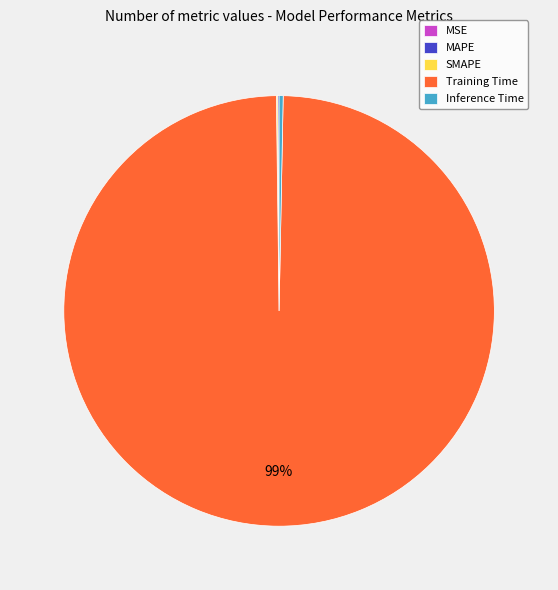

Combined, do Inference Time and Training Time account for over 50%?

Yes